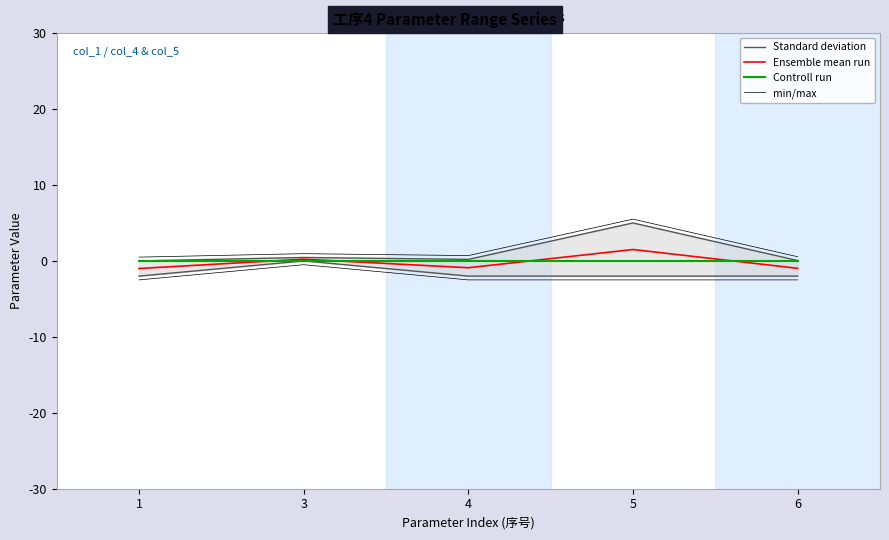

Reading left to right, list all the values displayed in this chart.

Standard deviation: 0.0	0.5	0.2	5.0	0.1
Ensemble mean run: -1.0	0.2	-0.9	1.5	-1.0
Controll run: 0.0	0.0	0.0	0.0	0.0
min/max: 0.5	1.0	0.7	5.5	0.6